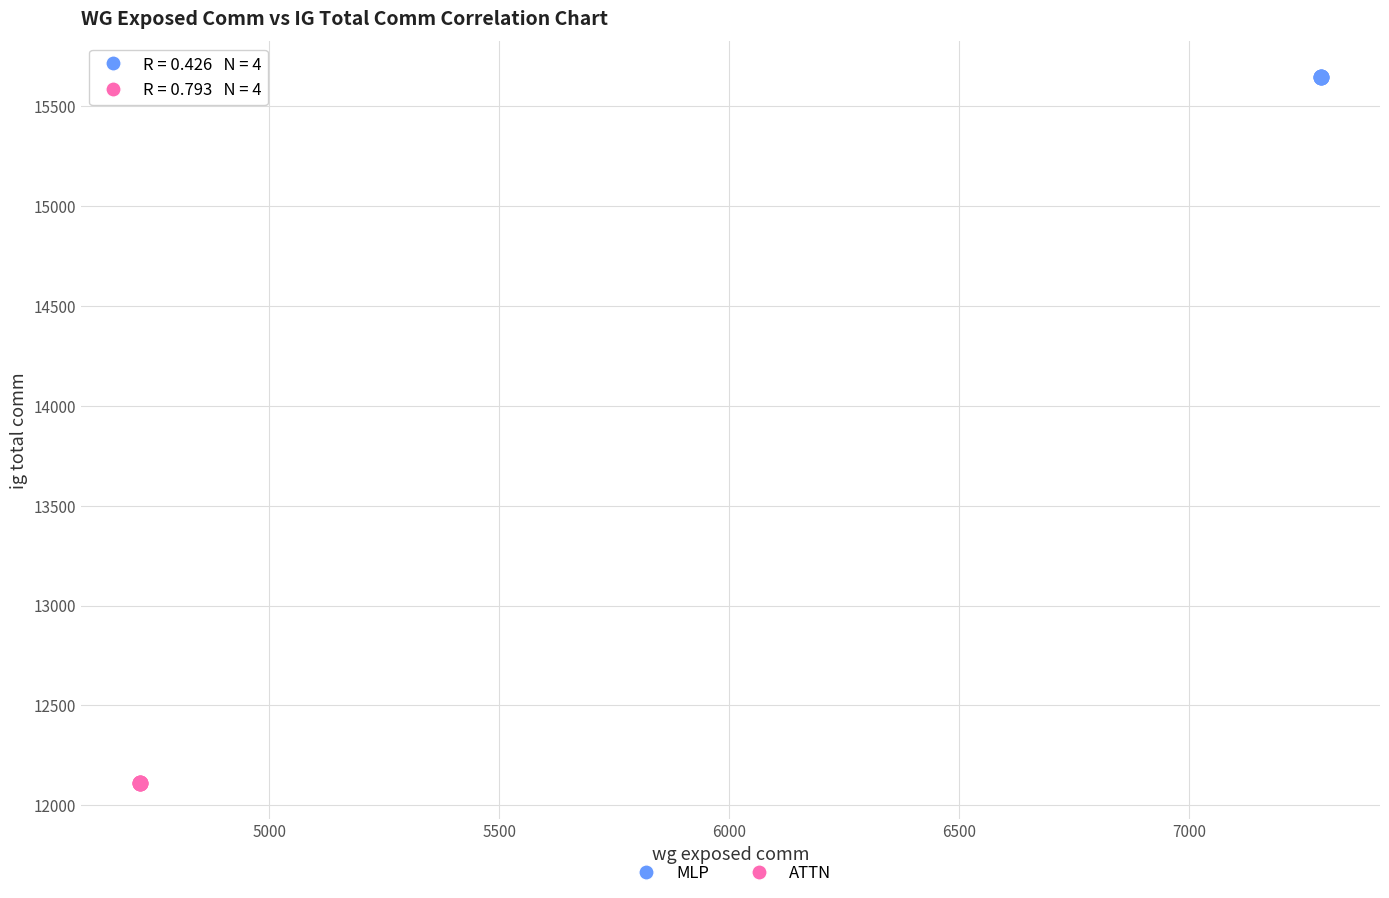

What are all the series names shown in the legend?

MLP, ATTN